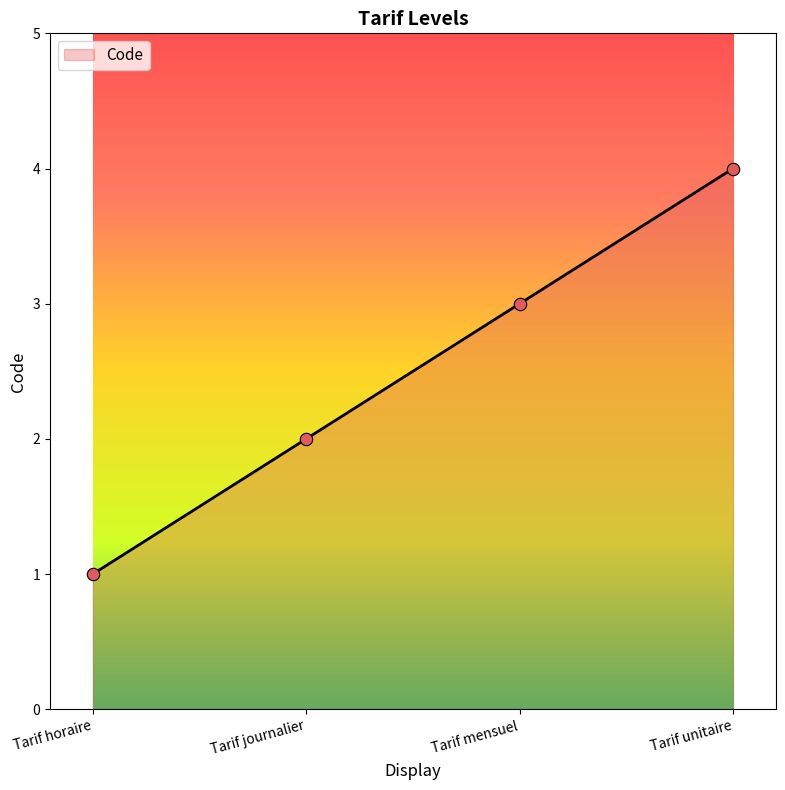

What is the change in value from Tarif journalier to Tarif unitaire?

+2